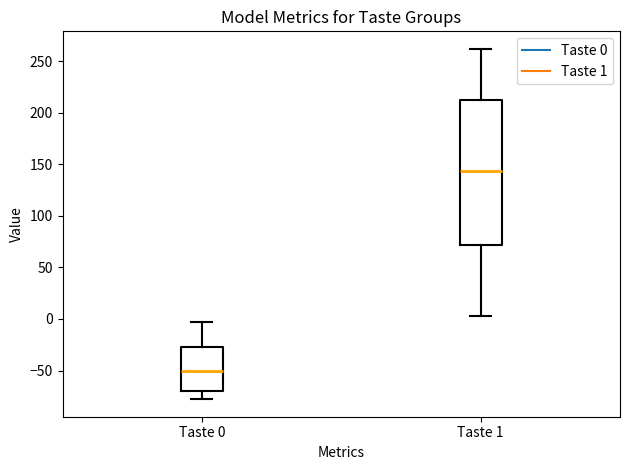

Which box has the lowest median line?

Taste 0